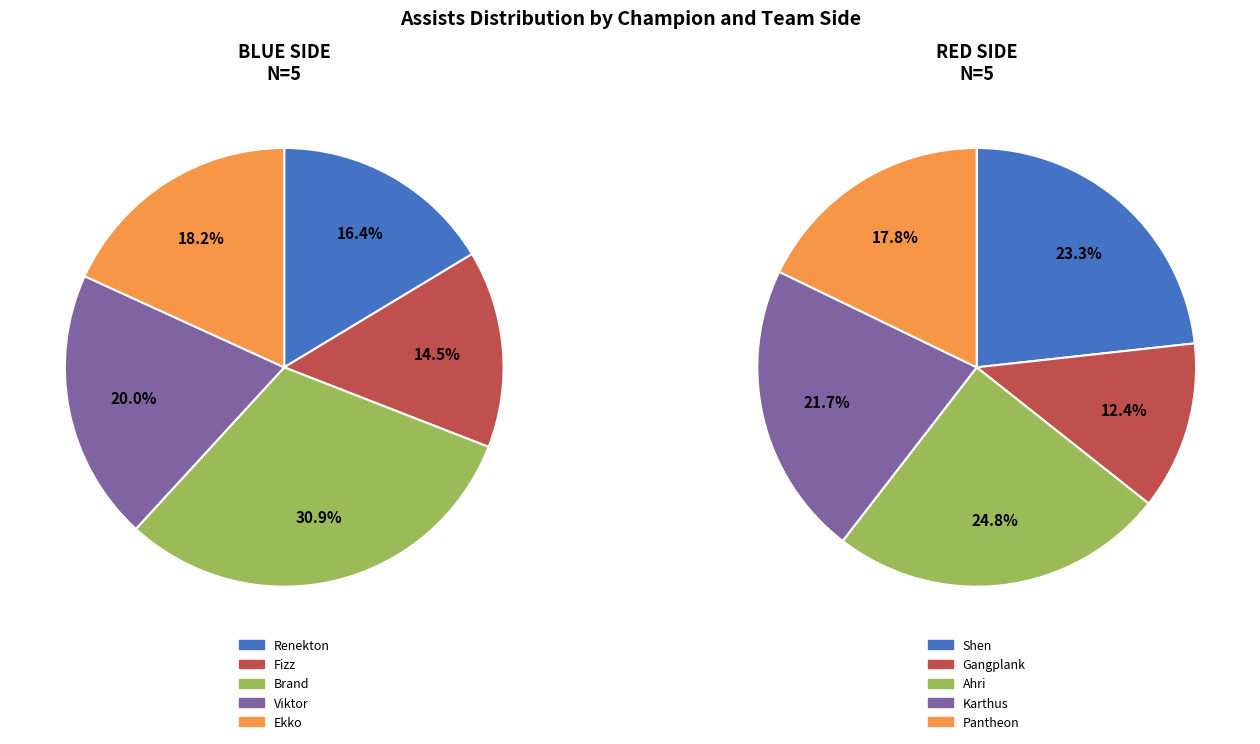

Count the number of slices in the pie.

10